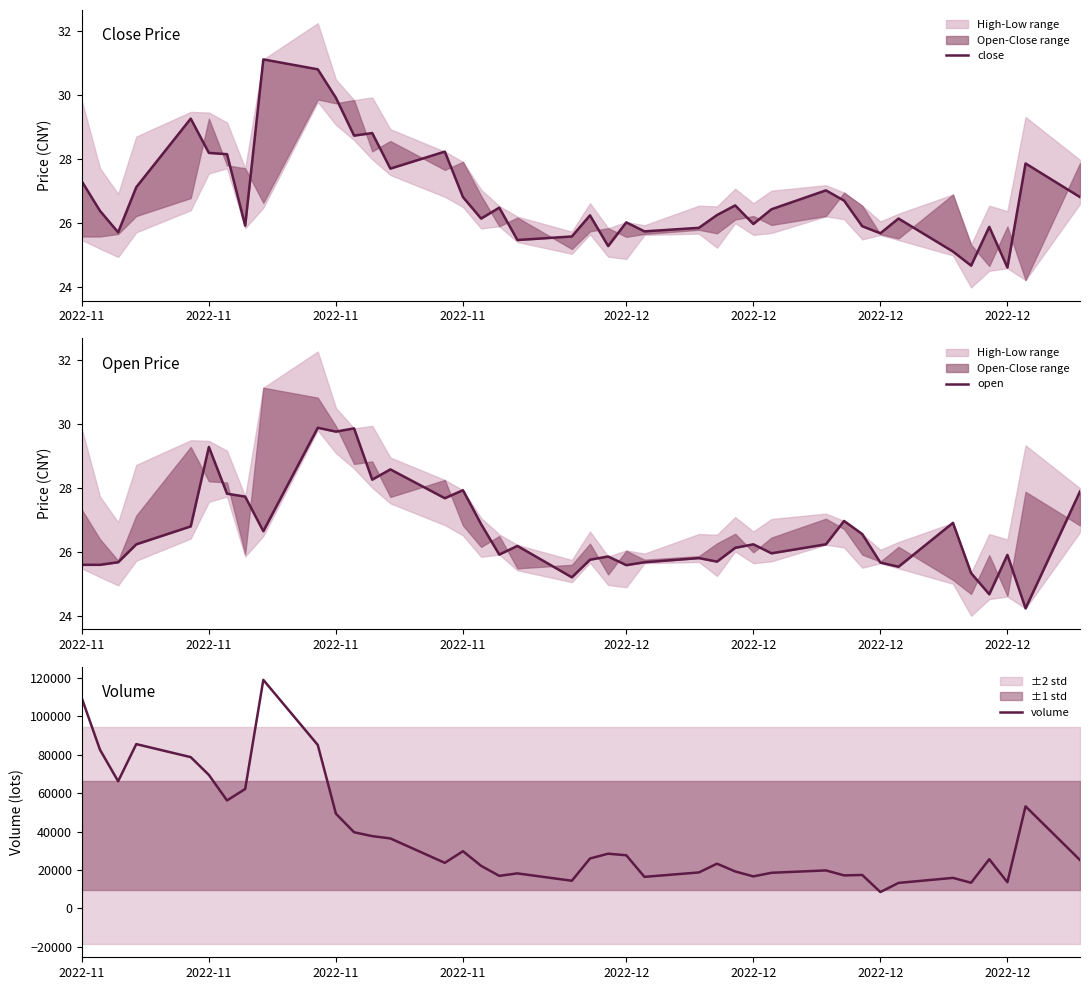

What is the minimum value shown in the chart?

24.2